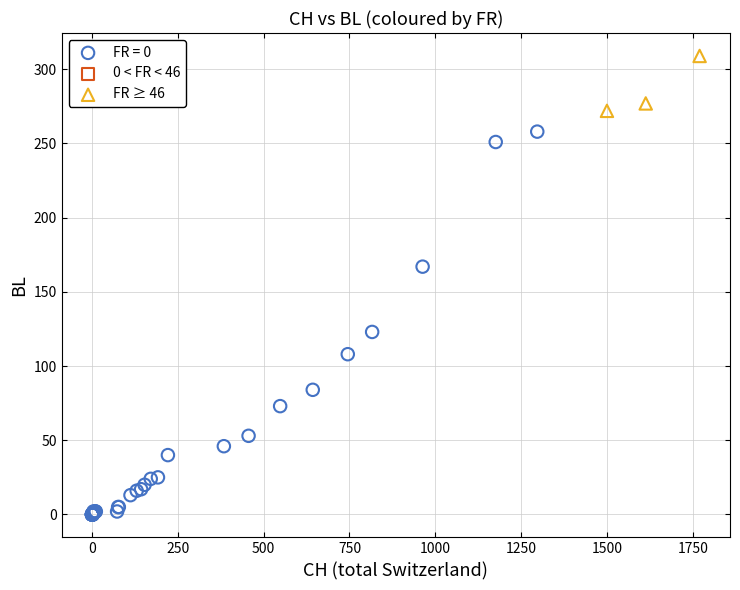

Which series has the largest Y range (max minus min)?

FR = 0